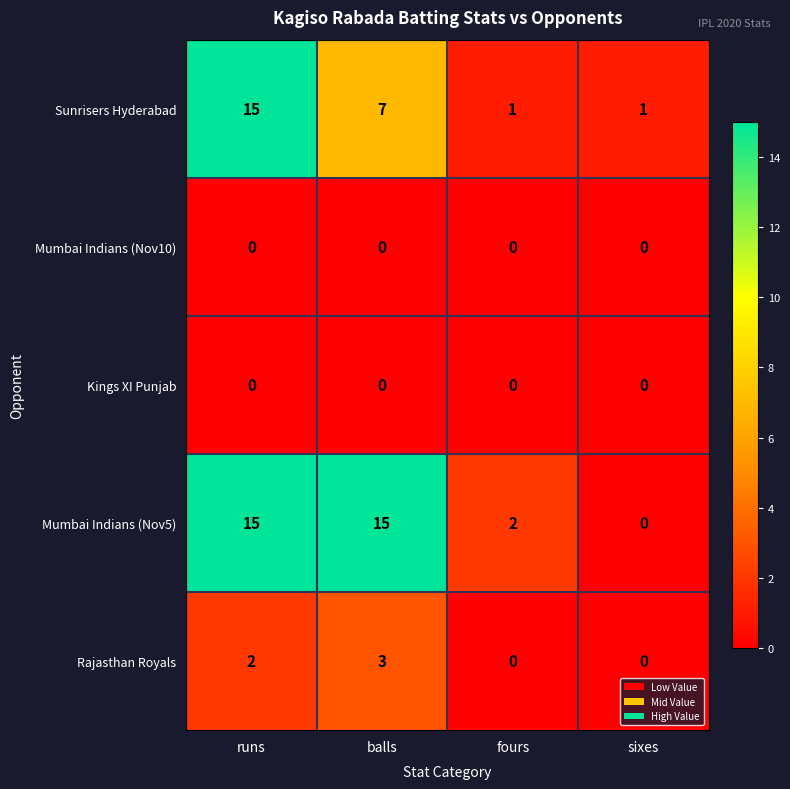

Which series has the widest spread of values?

Mumbai Indians (Nov5)